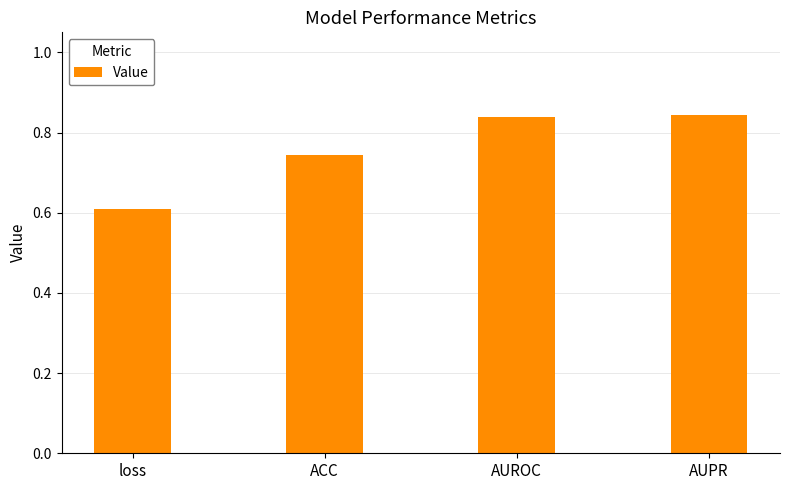

True or false: the data shows 1.1 at ACC.

False